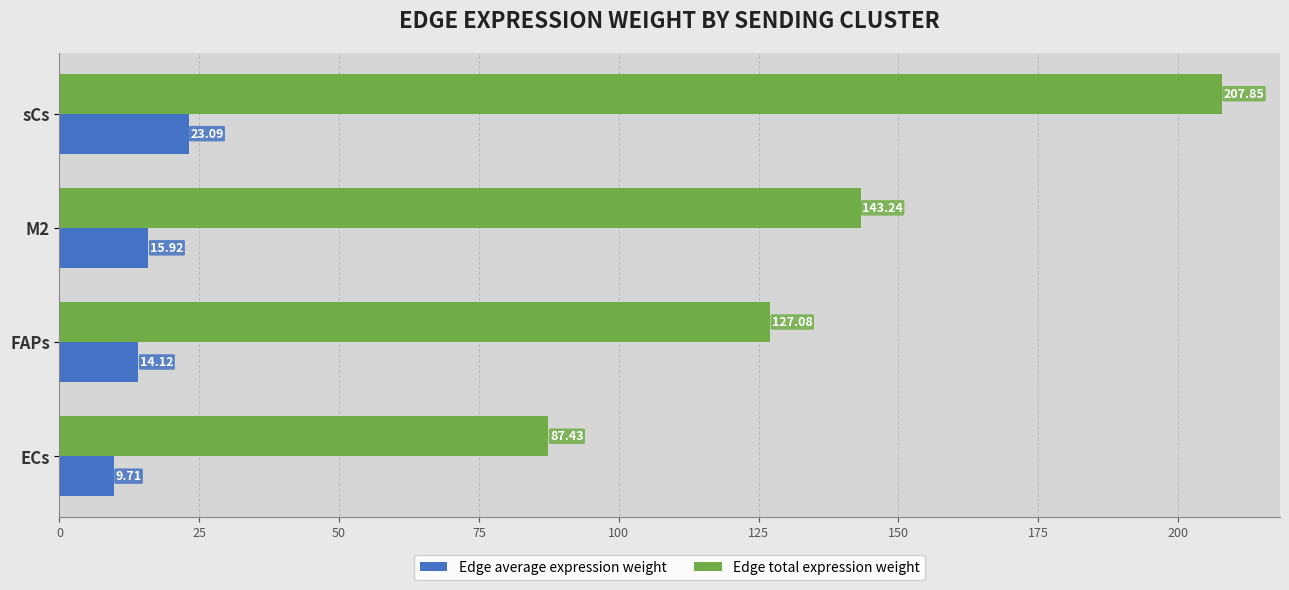

Rank the categories by Edge total expression weight value from lowest to highest.

ECs, FAPs, M2, sCs